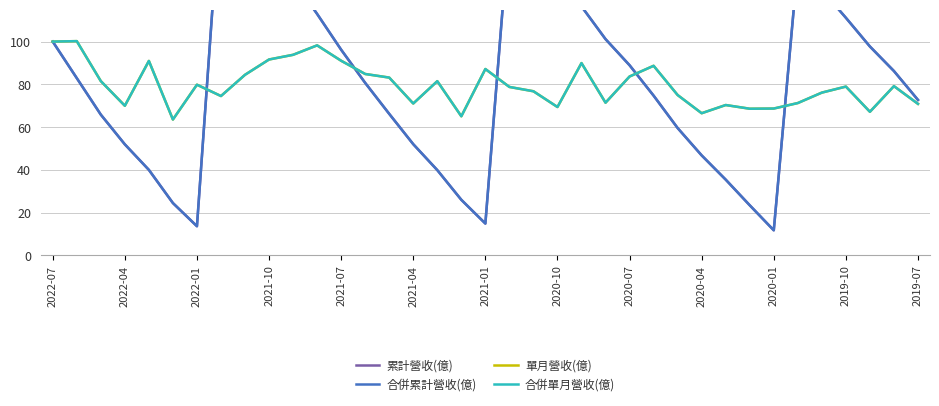

Which series ends up on top after the final intersection of 合併單月營收(億) and 合併累計營收(億)?

合併累計營收(億)